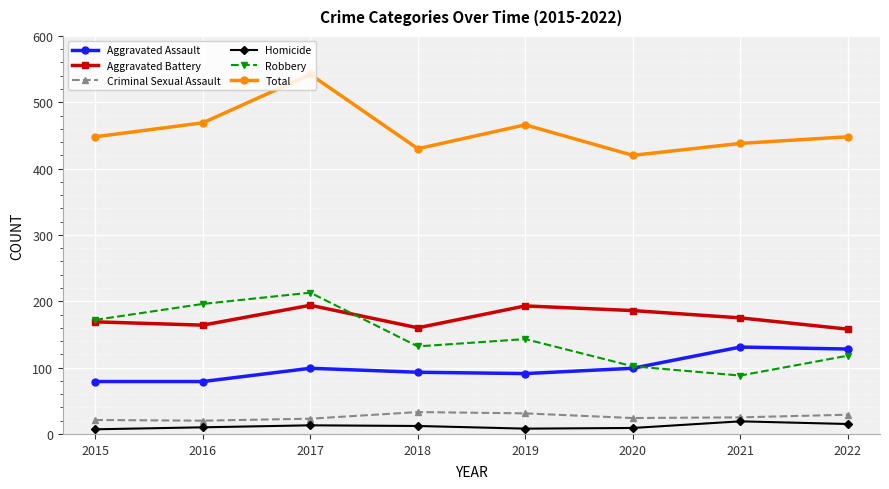

Which series changed the most between 2015 and 2016?

Robbery